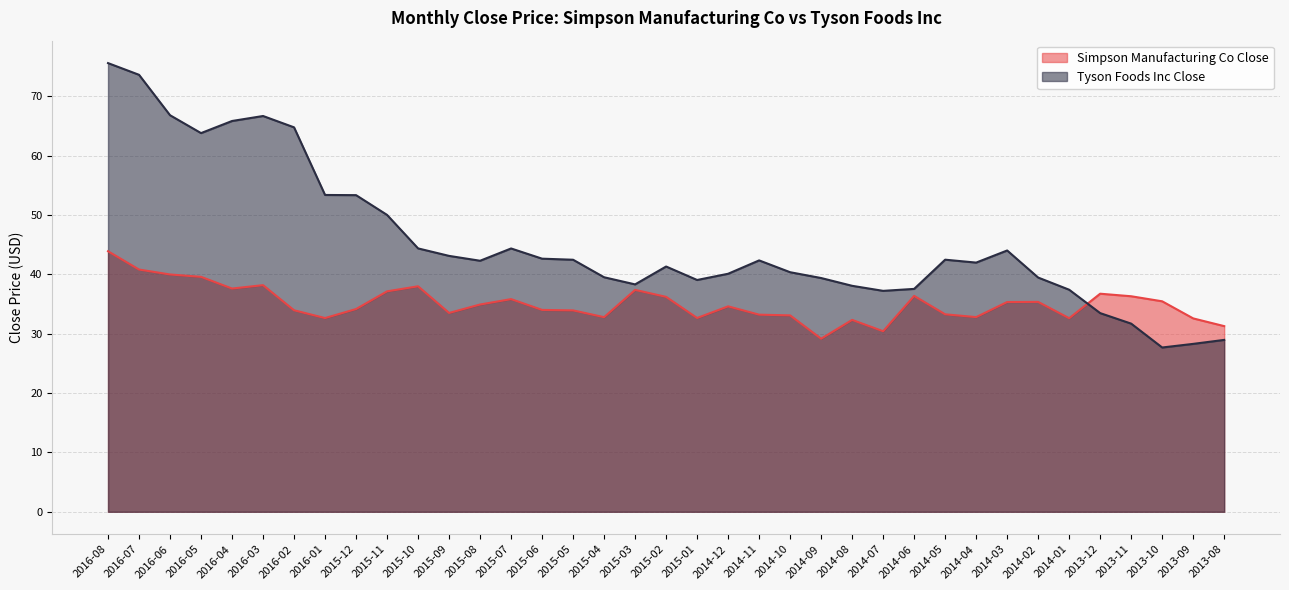

At how many categories does at least one series exceed 52?

9